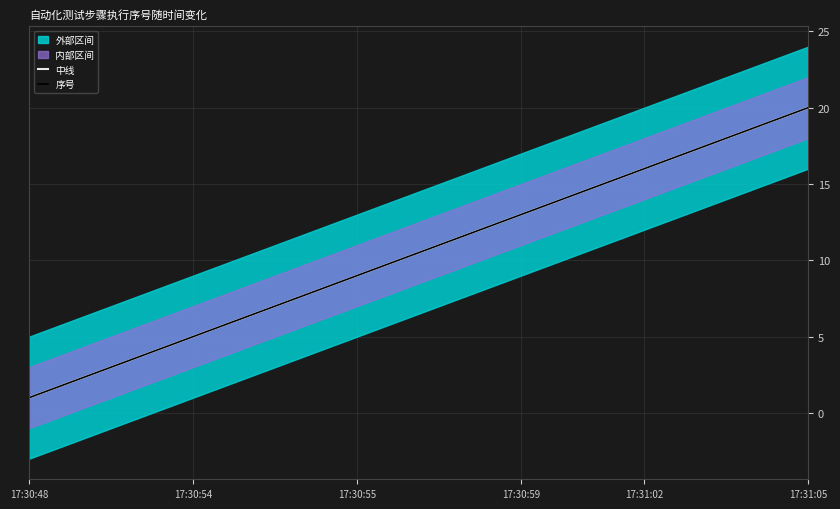

What is the lowest value of the 序号 series?

1